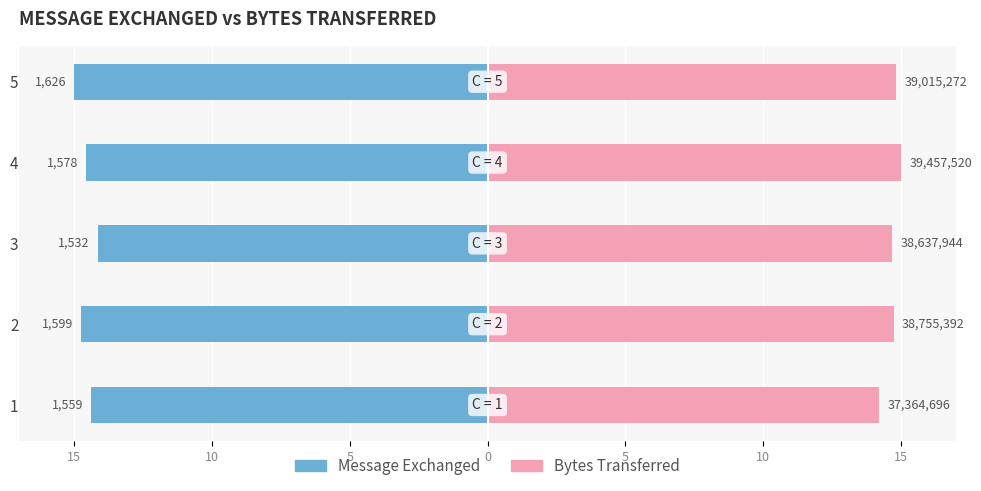

True or false: Message Exchanged has a value of -24.5 at 3.

False